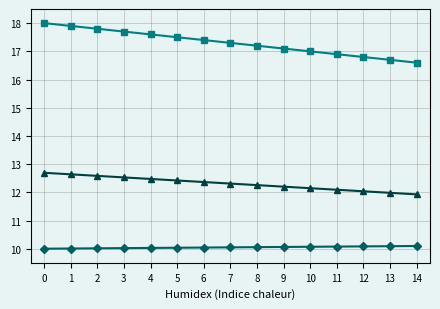

What is the difference between the highest and lowest values at 0?

8.0